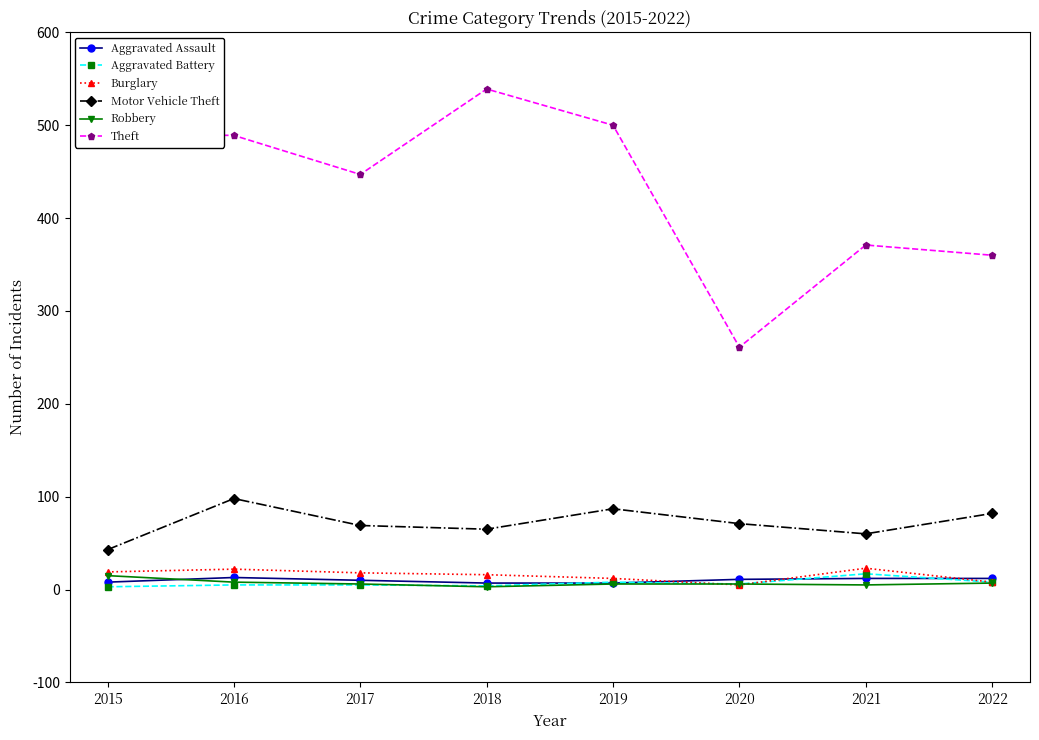

At which category does the chart reach its peak across all series?

2018